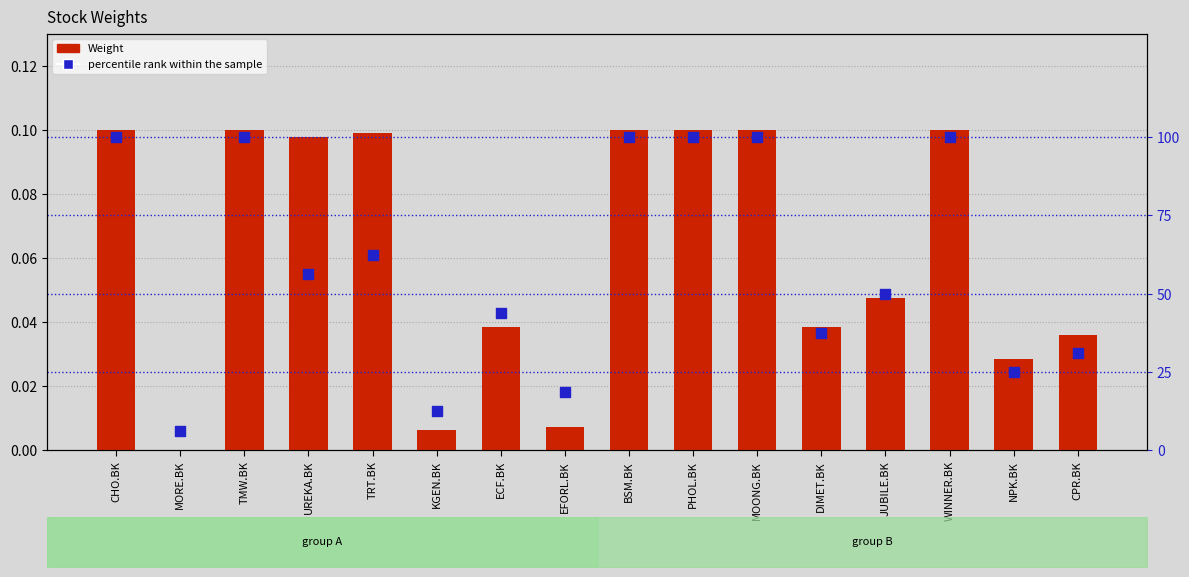

What is the total value across all series at WINNER.BK?

100.1